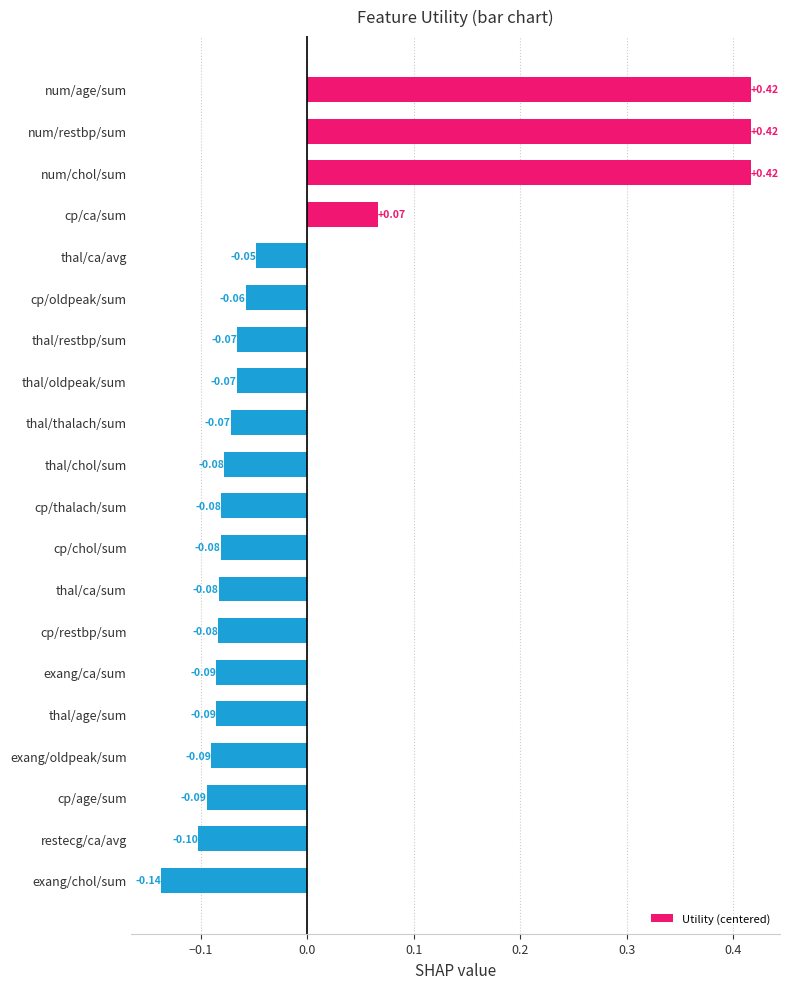

Where is the data nearest to the value 0?

thal/ca/avg